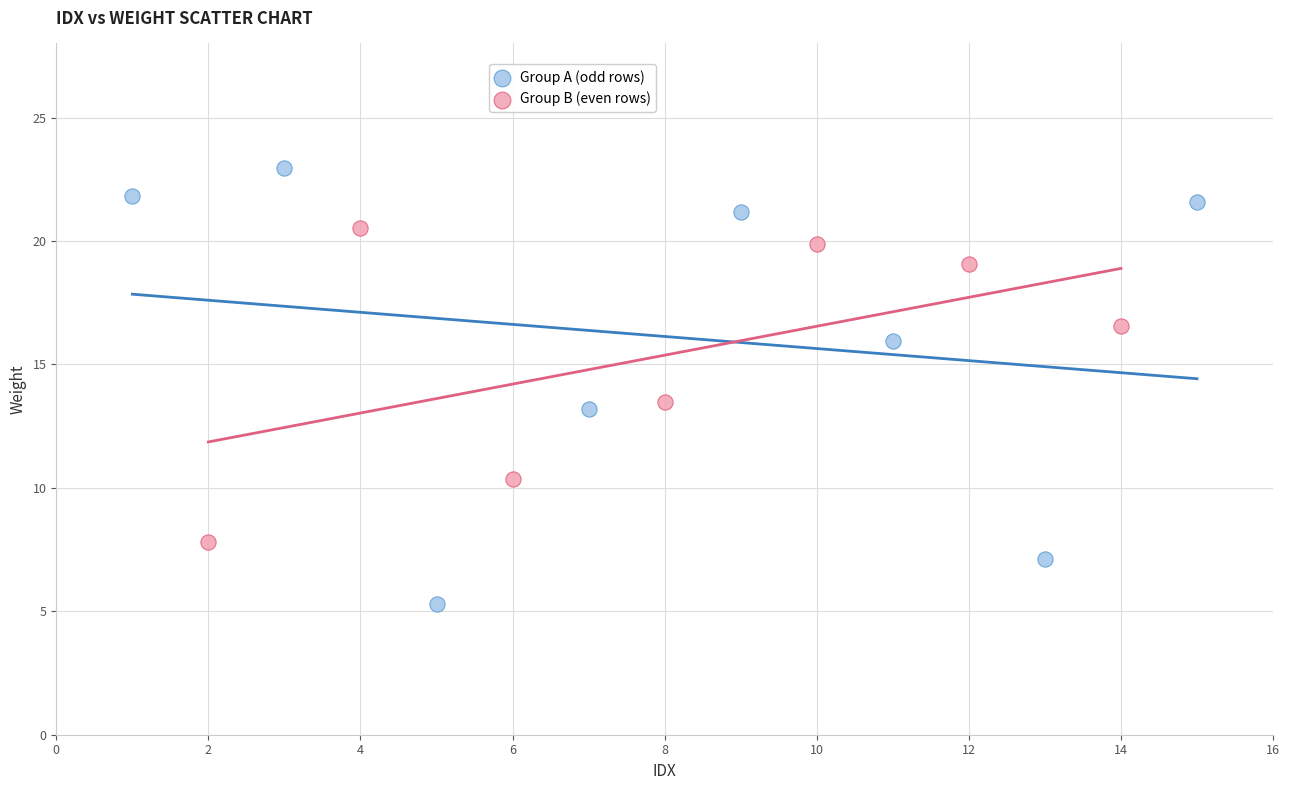

Which series reaches the minimum Y coordinate?

Group A (odd rows)